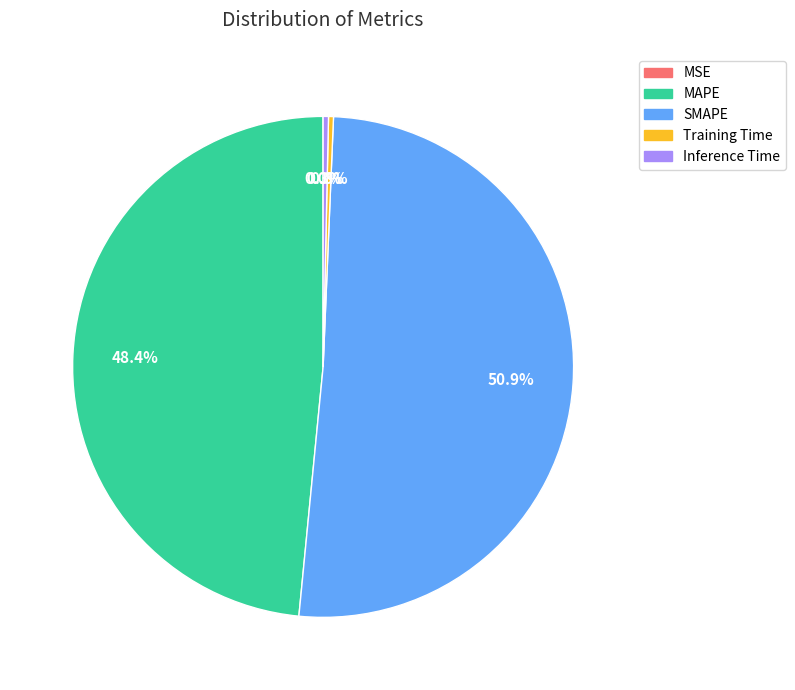

True or false: Training Time accounts for 0% of the total.

True